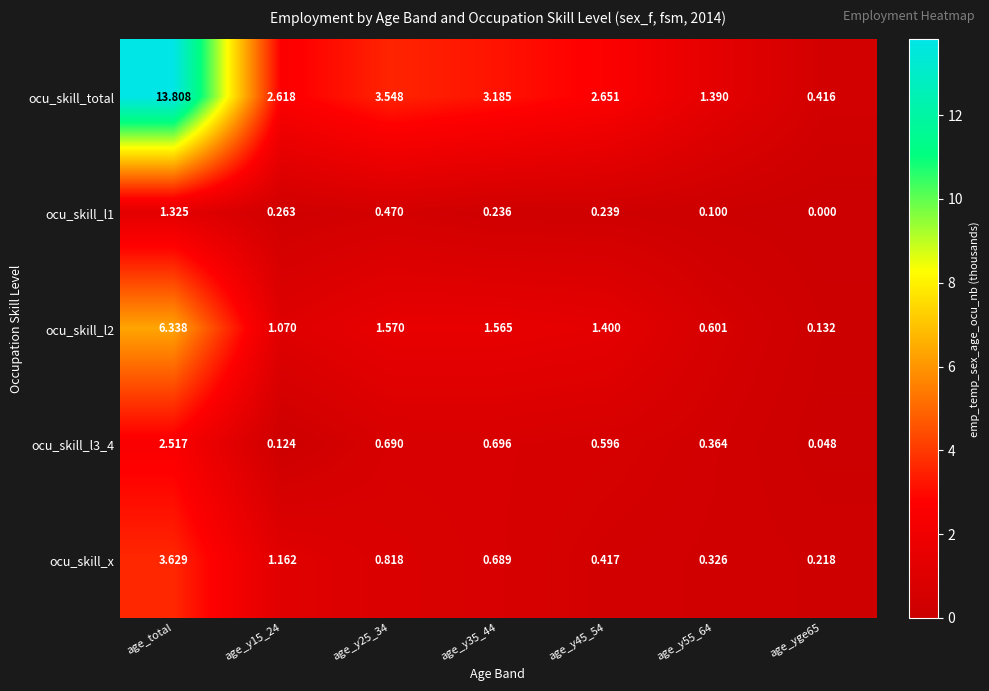

Rank the series by their maximum value, from lowest to highest.

ocu_skill_l1, ocu_skill_l3_4, ocu_skill_x, ocu_skill_l2, ocu_skill_total